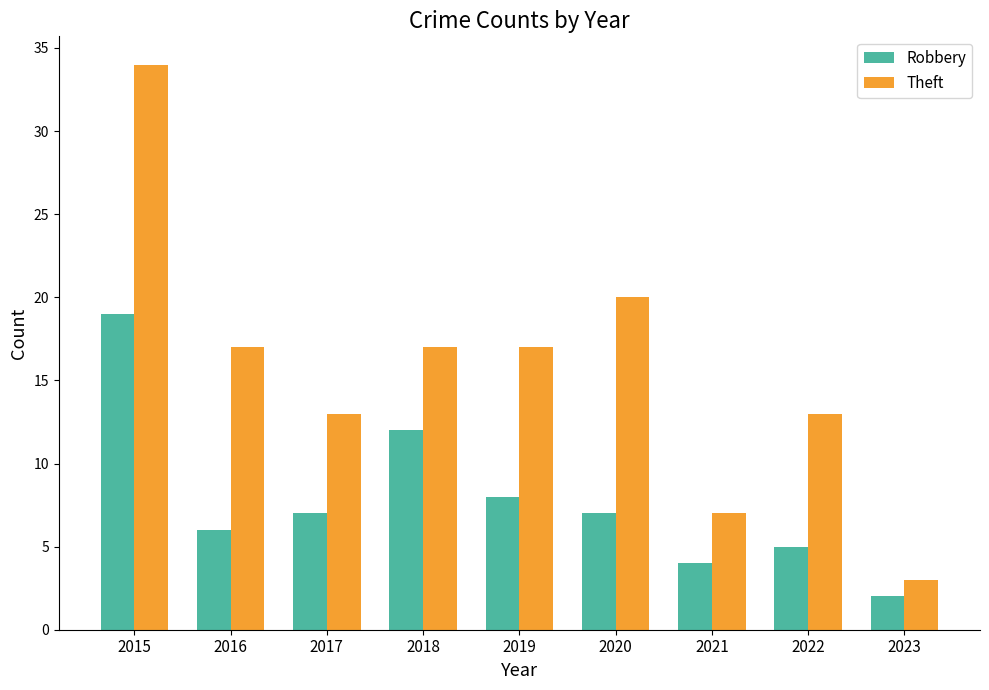

Reading left to right, list all the values displayed in this chart.

Robbery: 2015=19	2016=6	2017=7	2018=12	2019=8	2020=7	2021=4	2022=5	2023=2
Theft: 2015=34	2016=17	2017=13	2018=17	2019=17	2020=20	2021=7	2022=13	2023=3